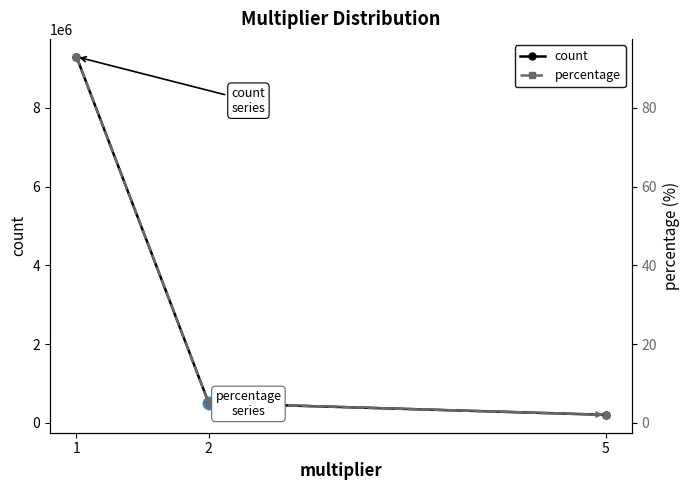

What is the sum of the percentage values at 1 and 2?

98.0